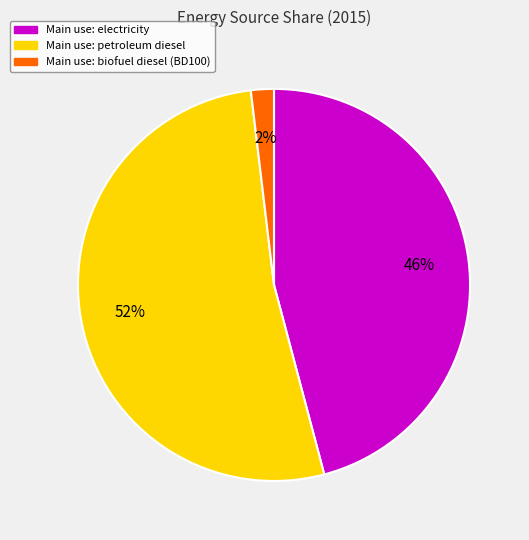

To the nearest percent, what is the difference between the largest and smallest slice percentages?

50%